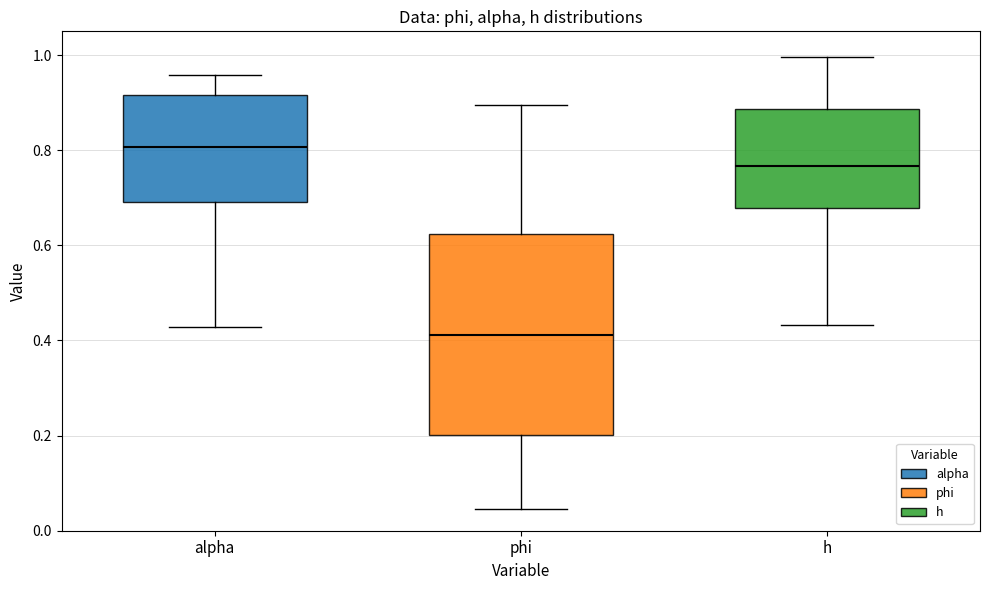

Where does the upper whisker of the box for alpha end on the y-axis? The values are not printed on the chart, so give them approximately, as read against the axis.

0.96